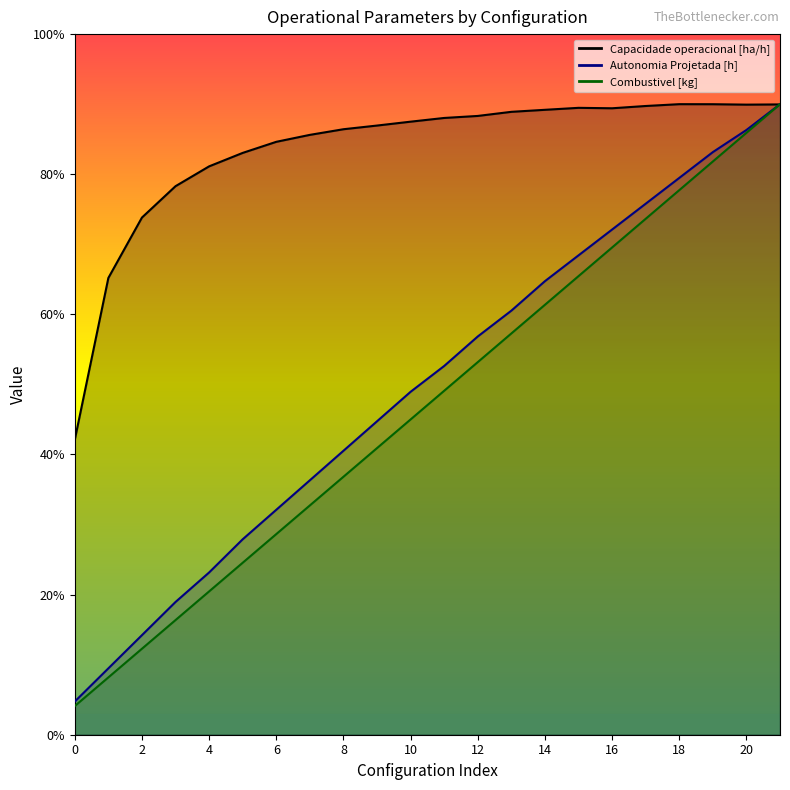

Reading left to right, transcribe all the data shown in this chart.

Capacidade operacional [ha/h]: 0=2.1	1=3.3	2=3.7	3=3.9	4=4.1	5=4.2	6=4.2	7=4.3	8=4.3	9=4.3	10=4.4	11=4.4	12=4.4	13=4.4	14=4.5	15=4.5	16=4.5	17=4.5	18=4.5	19=4.5	20=4.5	21=4.5
Autonomia Projetada [h]: 0=0.2	1=0.5	2=0.7	3=0.9	4=1.2	5=1.4	6=1.6	7=1.8	8=2.0	9=2.2	10=2.4	11=2.6	12=2.8	13=3.0	14=3.2	15=3.4	16=3.6	17=3.8	18=4.0	19=4.2	20=4.3	21=4.5
Combustivel [kg]: 0=0.2	1=0.4	2=0.6	3=0.8	4=1.0	5=1.2	6=1.4	7=1.6	8=1.8	9=2.0	10=2.2	11=2.5	12=2.7	13=2.9	14=3.1	15=3.3	16=3.5	17=3.7	18=3.9	19=4.1	20=4.3	21=4.5